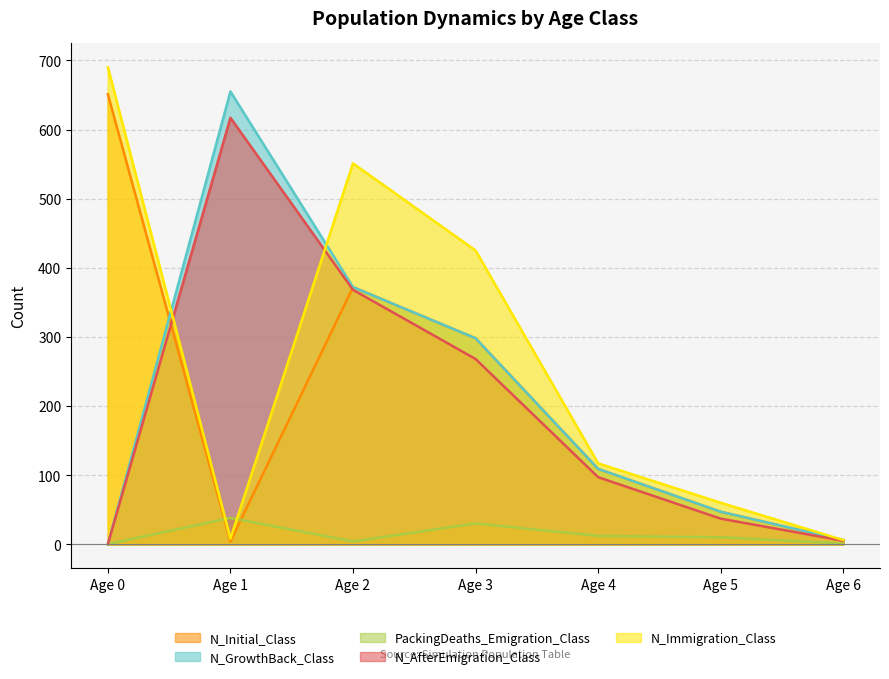

What is the total value across all series at Age 4?

444